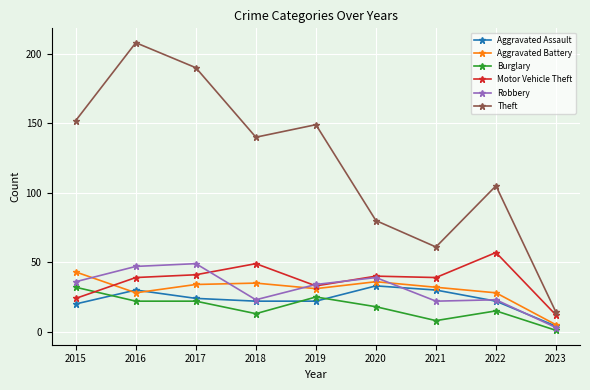

Which category has the highest value in the Robbery series?

2017